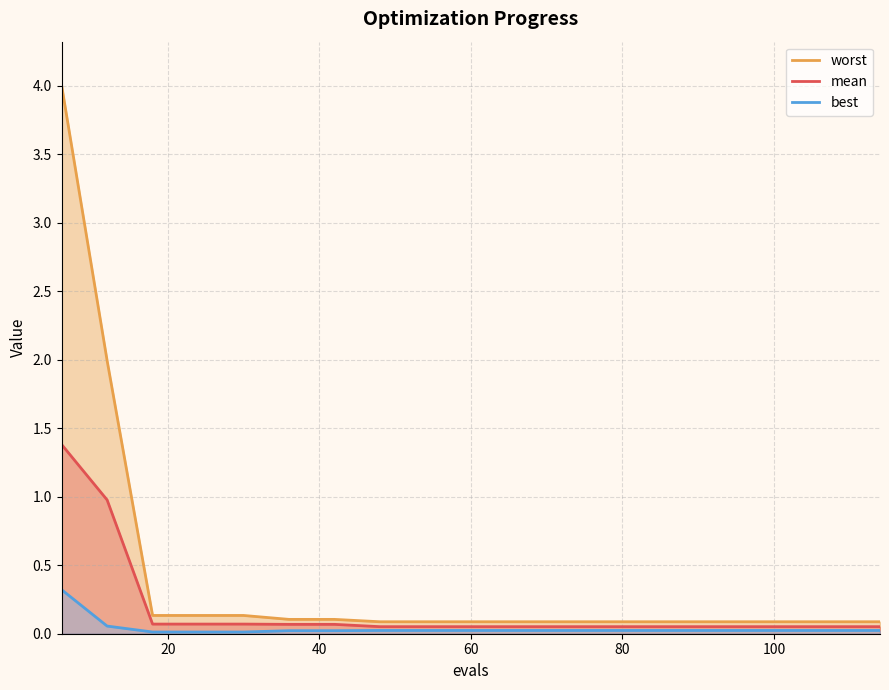

What is the maximum value for mean?

1.4